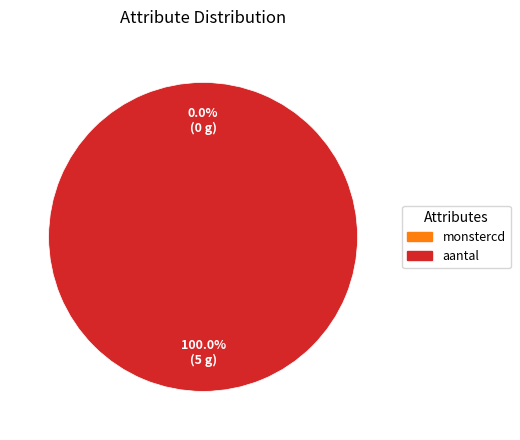

What is the largest slice in the pie chart?

aantal